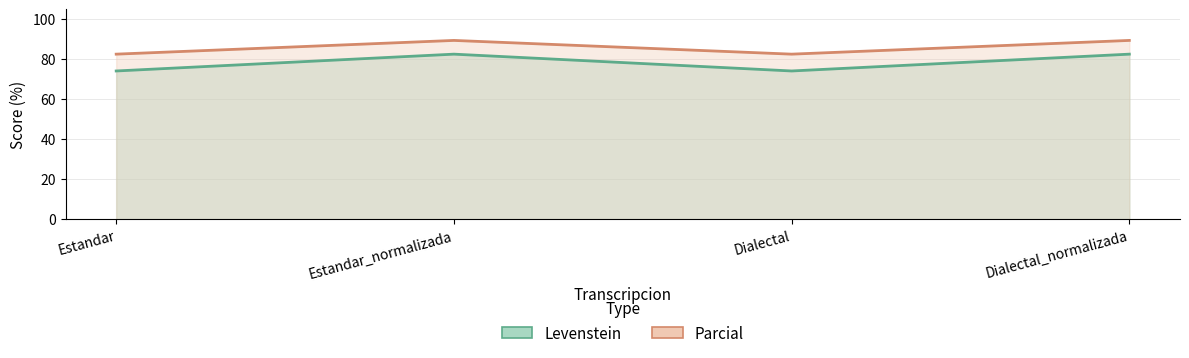

How many data points in Parcial are above 89?

2